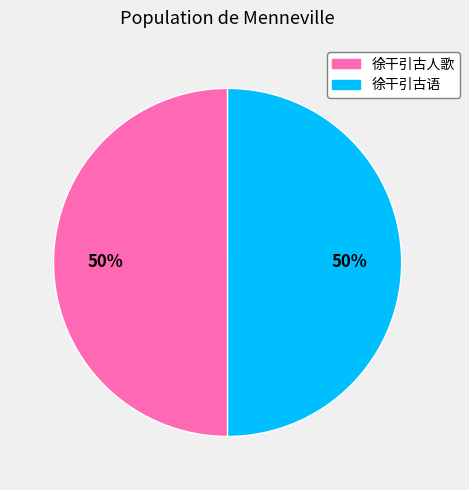

Do 徐干引古语 and 徐干引古人歌 together represent more than half of the pie?

Yes